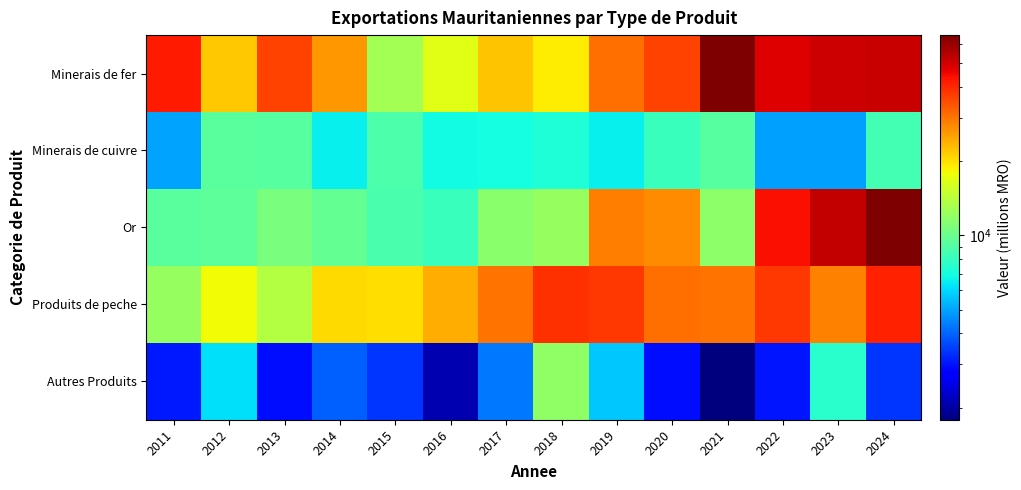

What is the maximum value shown in the chart?

64954.4